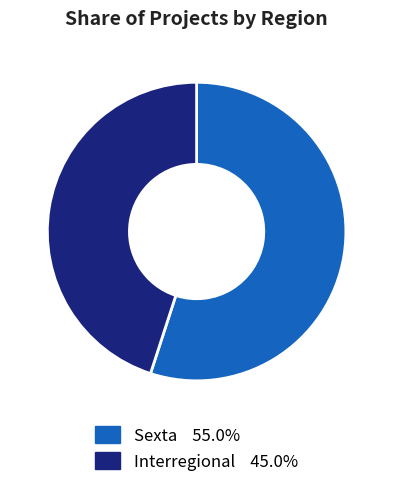

Is there a majority slice in this chart?

Yes